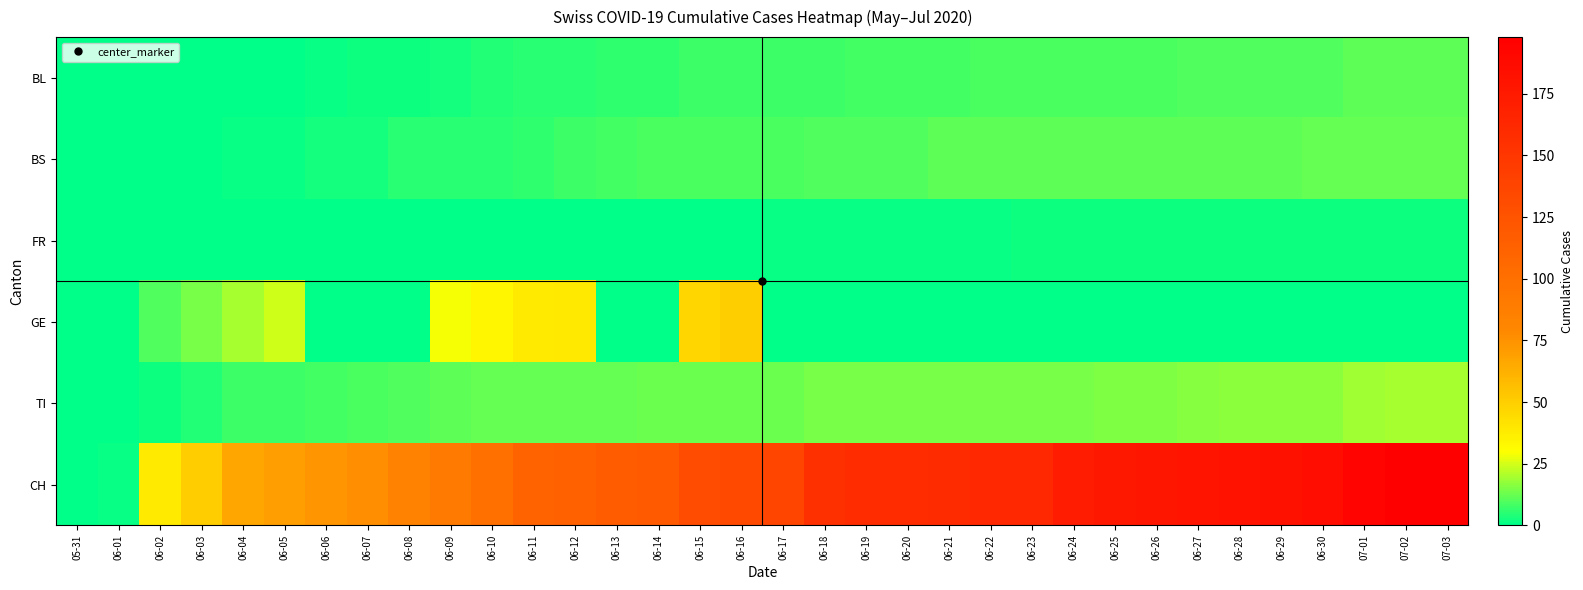

List the series in order of their peak value, highest first.

CH, GE, TI, BS, BL, FR